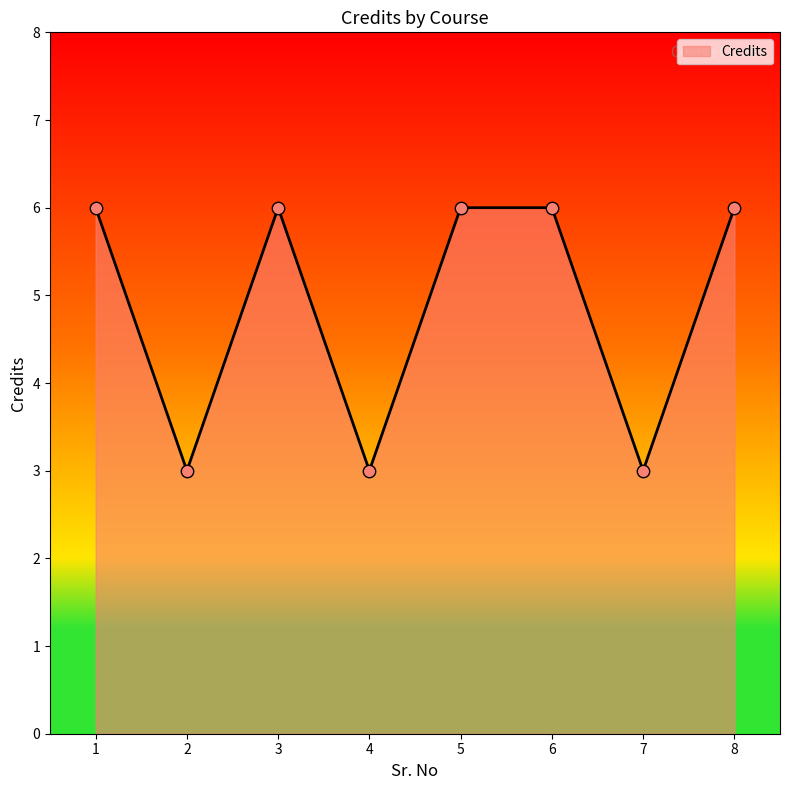

Approximately how many times larger is the value at 6 compared to 3?

1.0